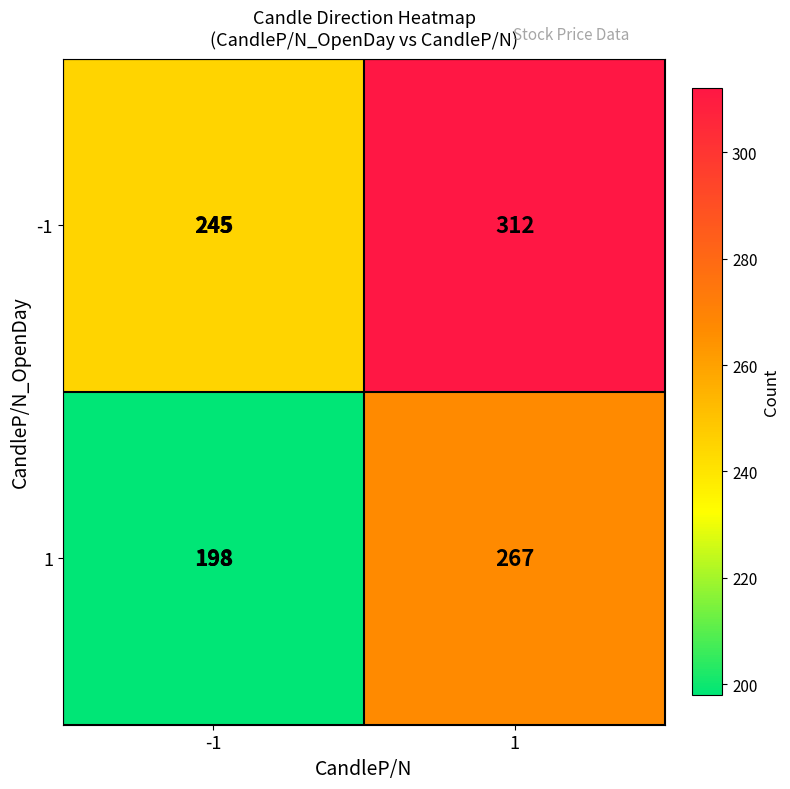

Which series changed the most between -1 and 1?

1